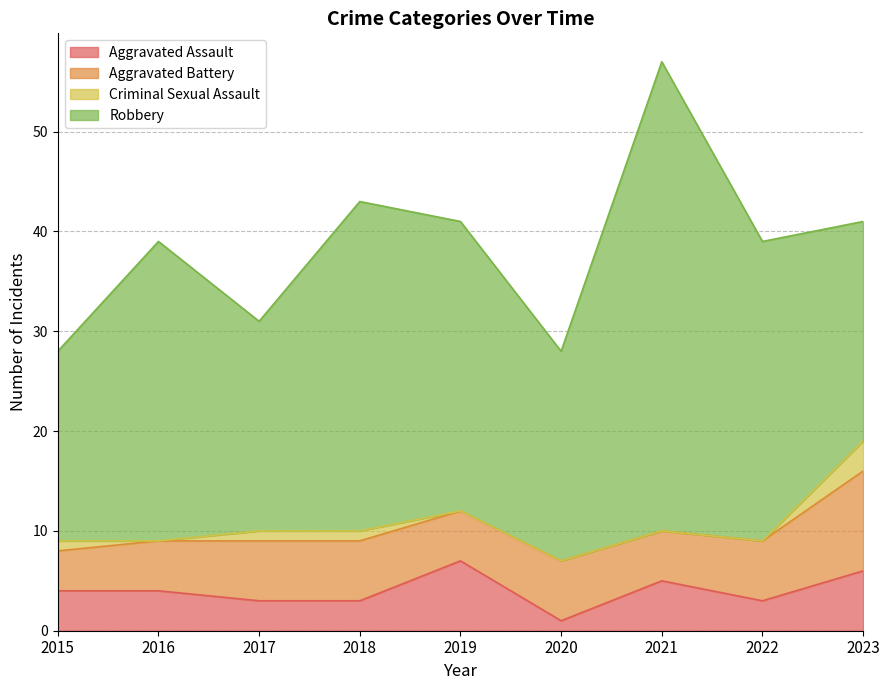

True or false: Criminal Sexual Assault and Aggravated Assault intersect in this chart.

False